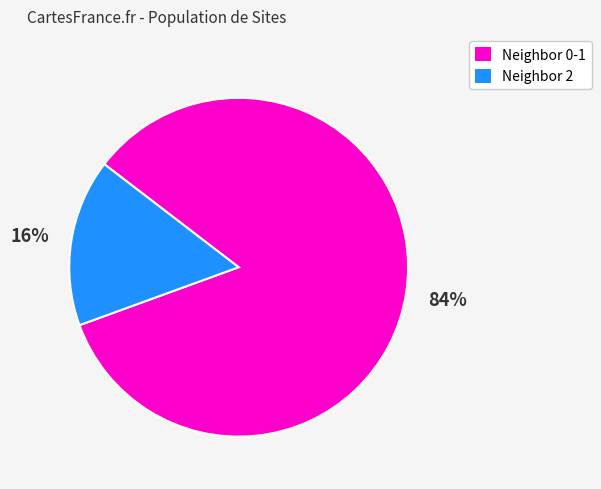

Count the number of slices in the pie.

2